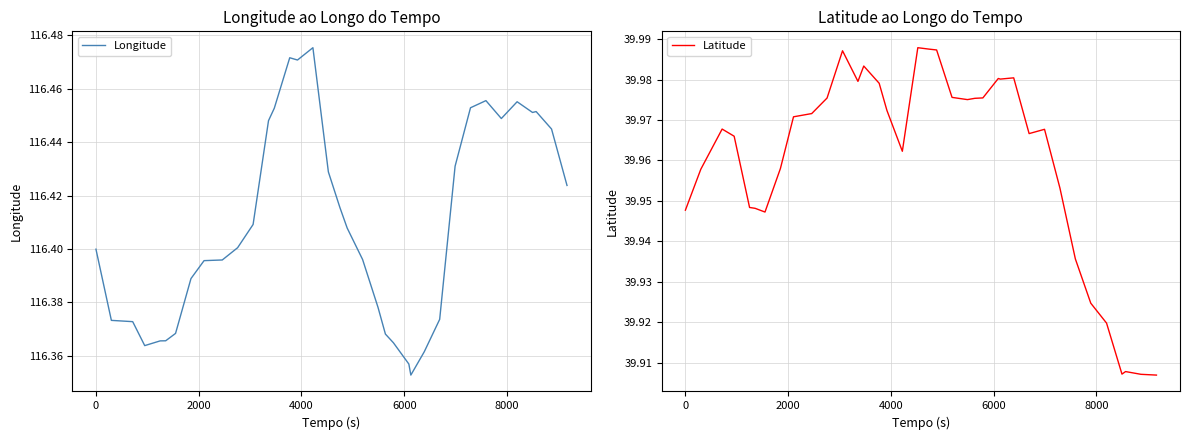

What is the average value of the Latitude series?

40.0